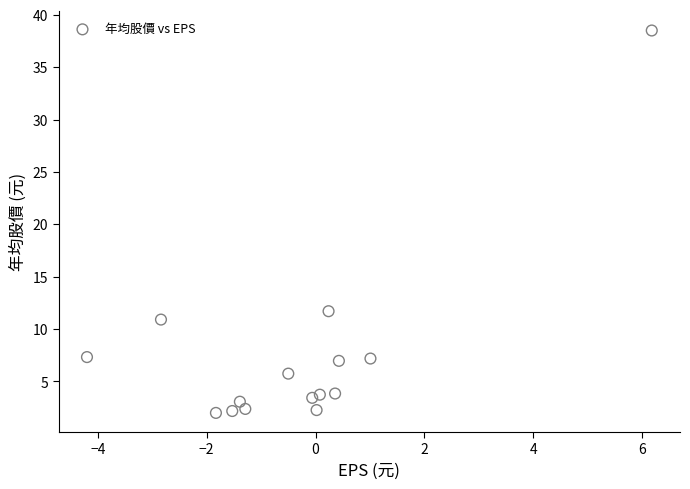

What Y value in the scatter plot is closest to 20?

11.7